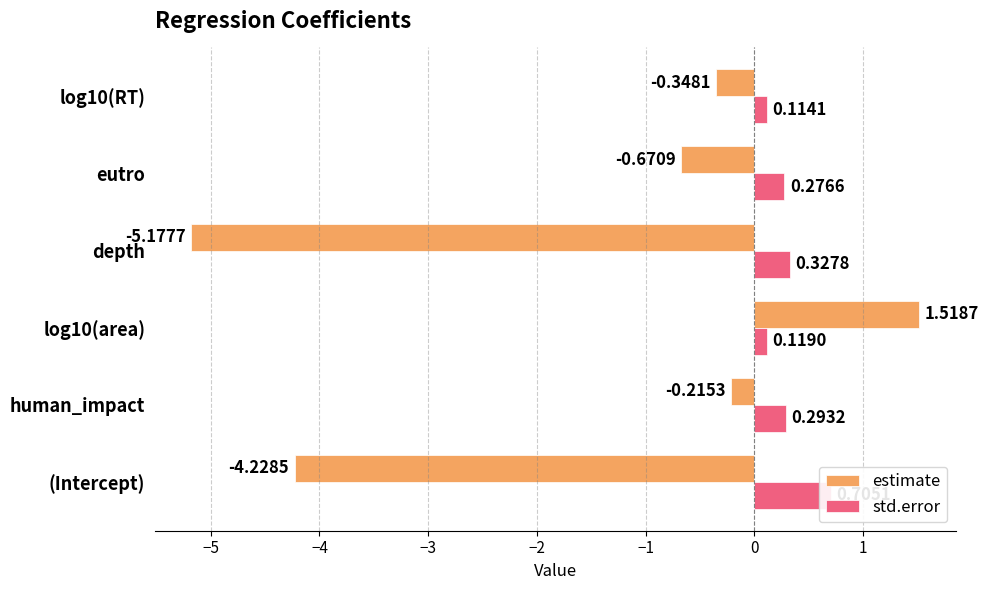

Does the chart contain stacked bars?

No